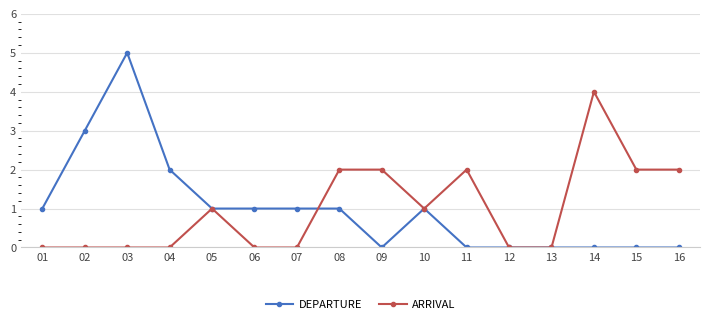

True or false: ARRIVAL has more than 0 interior local peaks.

True